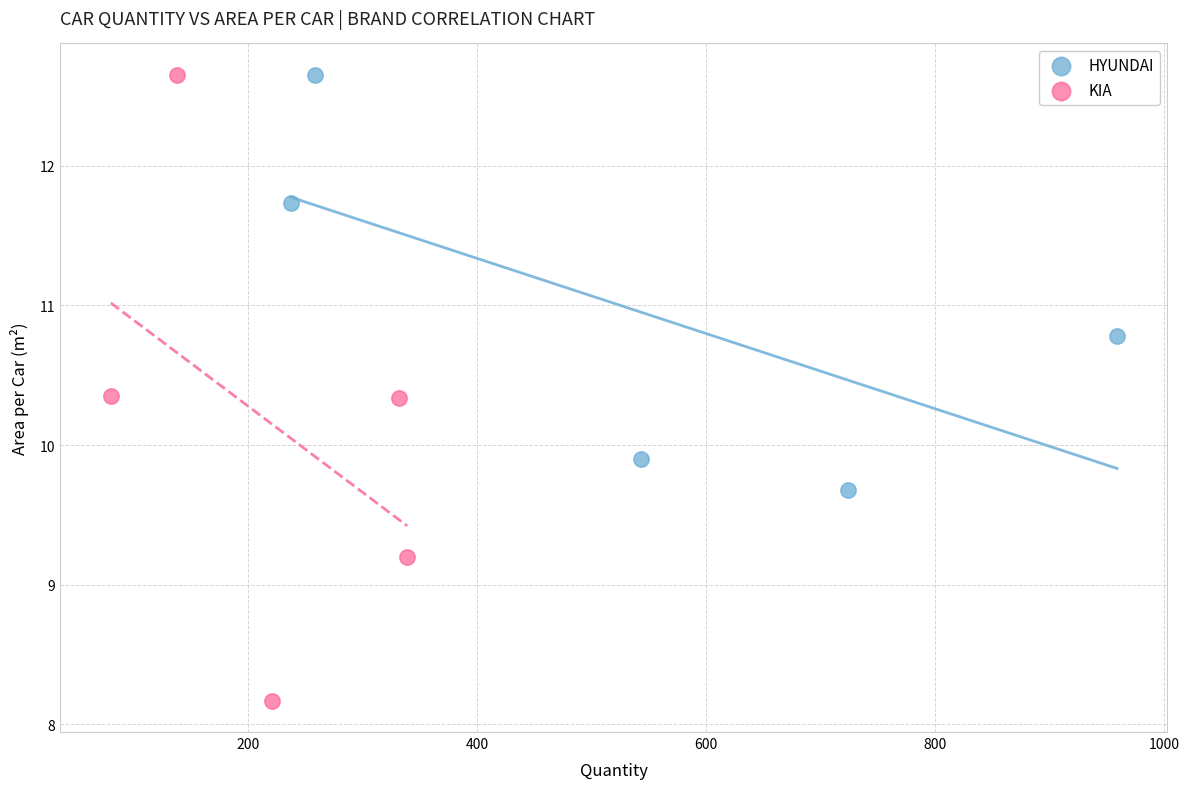

Which series has the largest Y range (max minus min)?

KIA